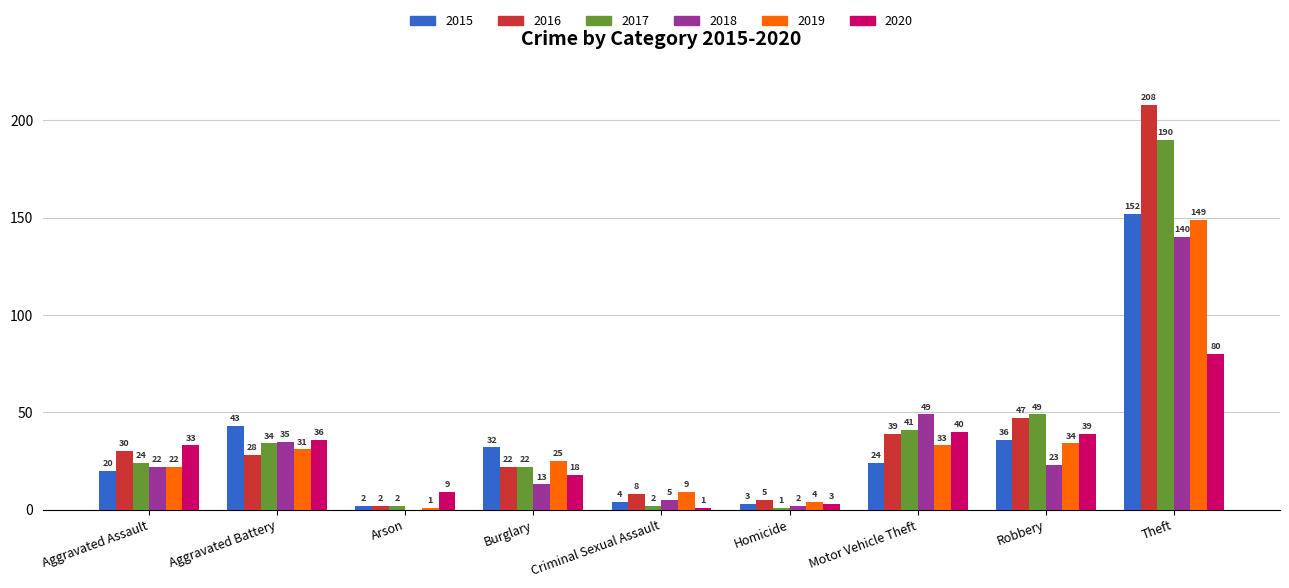

What is the maximum value shown in the chart?

208